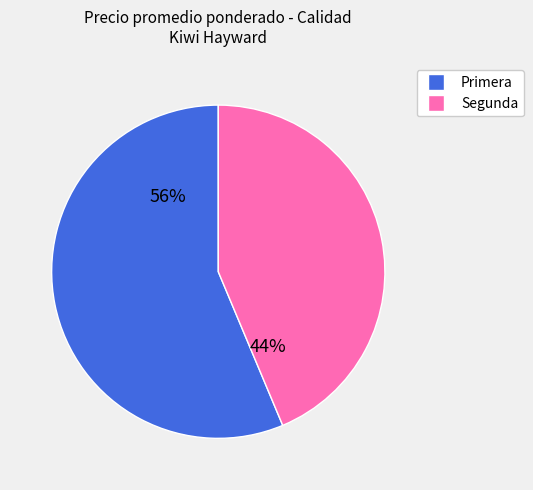

What is the ratio of the value at Segunda to the value at Primera?

0.8